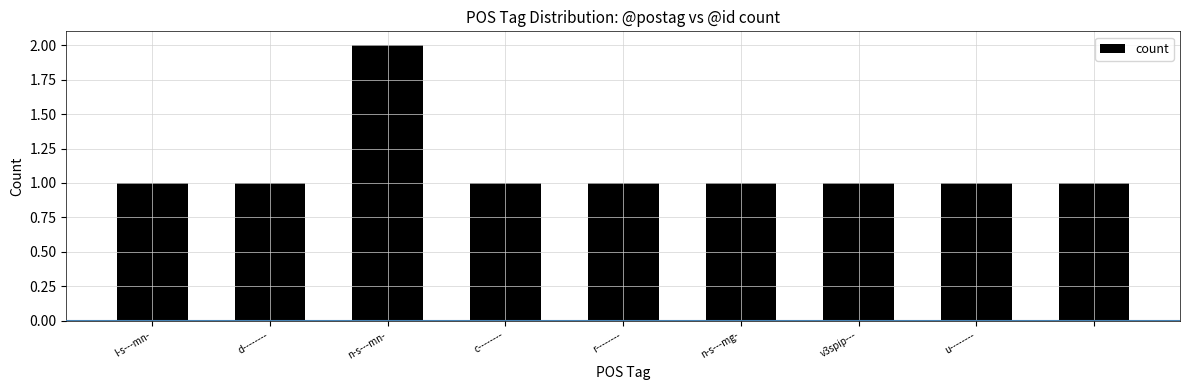

What is the value of the 4th bar from the left?

1